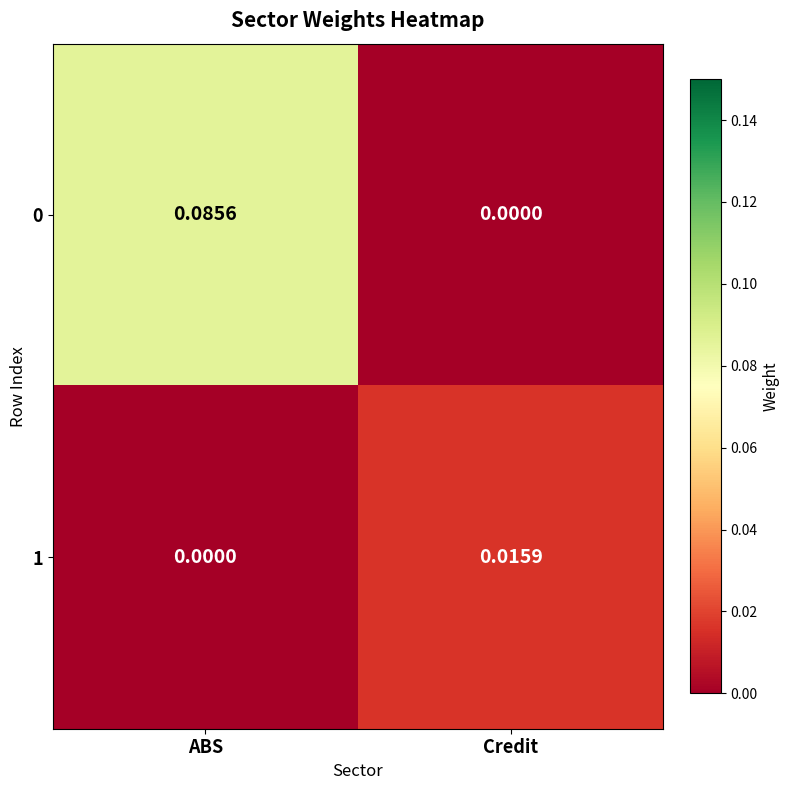

At which category is the sum across all series the highest?

ABS